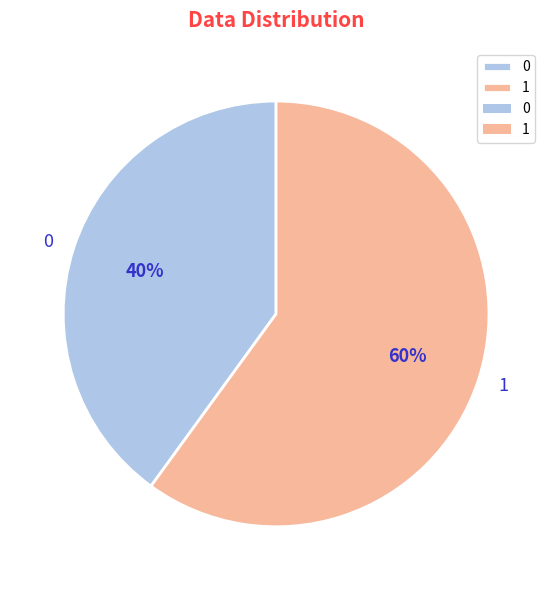

What is the ratio of the value at 1 to the value at 0?

1.5